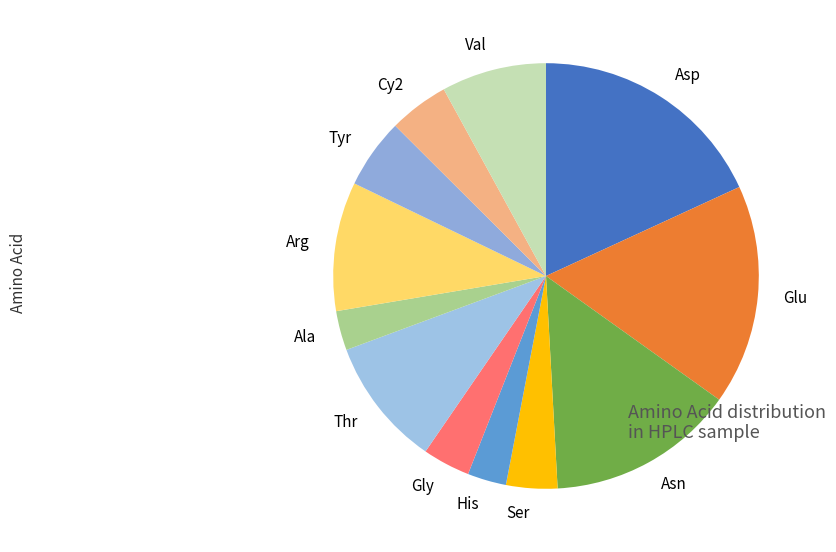

Does any single category account for the majority?

No